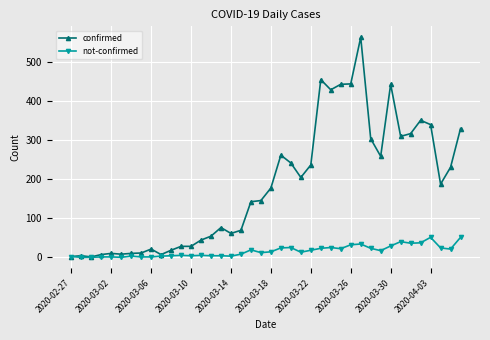

What is the maximum value for not-confirmed?

51